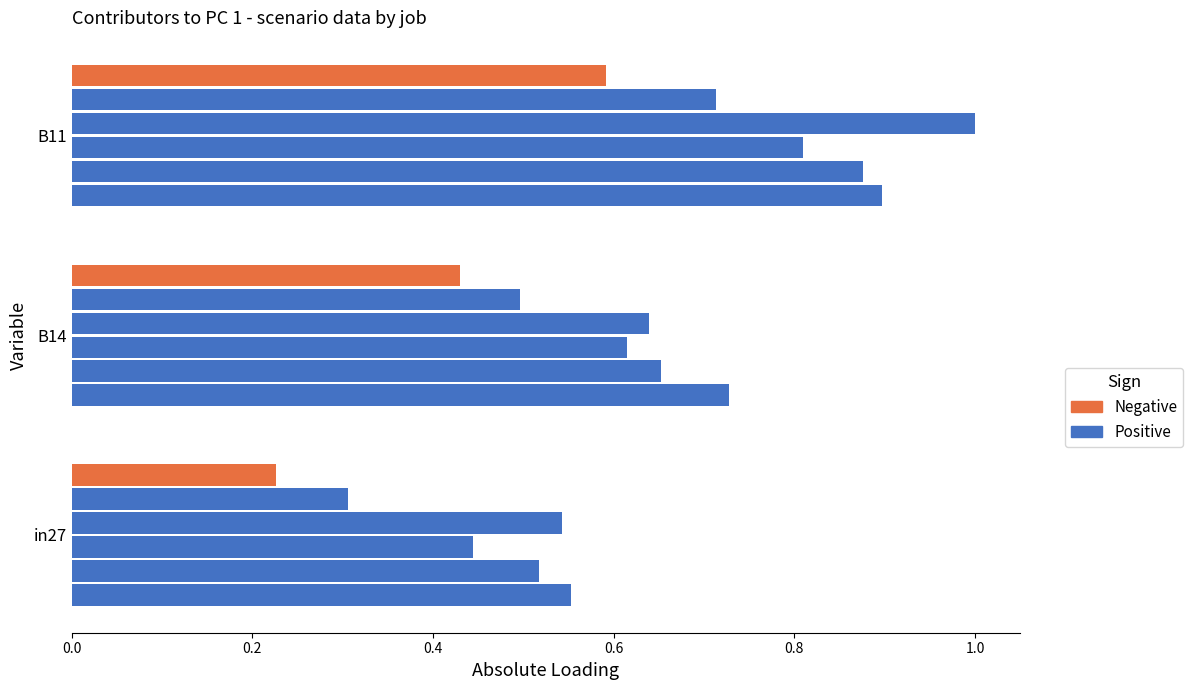

Count the number of categories in the chart.

3